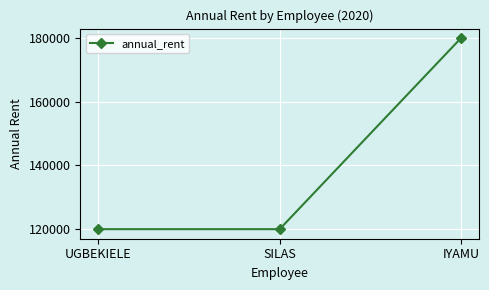

True or false: the data shows 175229 at SILAS.

False